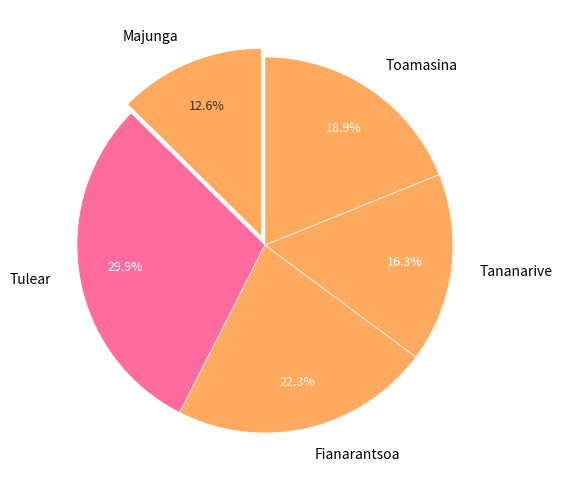

Approximately how many times larger is the value at Tananarive compared to Majunga?

1.3